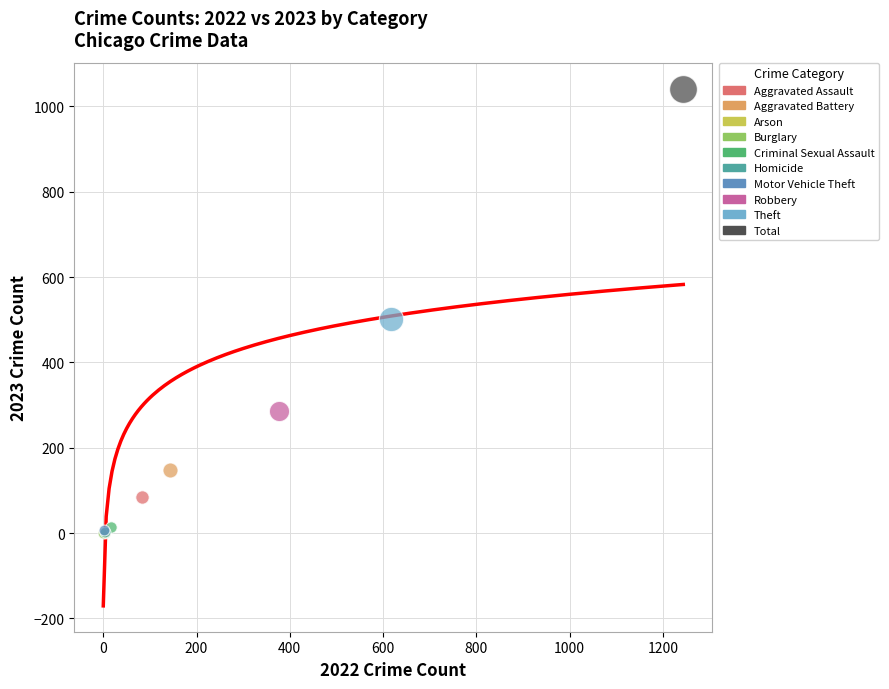

What are all the series names shown in the legend?

Aggravated Assault, Aggravated Battery, Arson, Burglary, Criminal Sexual Assault, Homicide, Motor Vehicle Theft, Robbery, Theft, Total